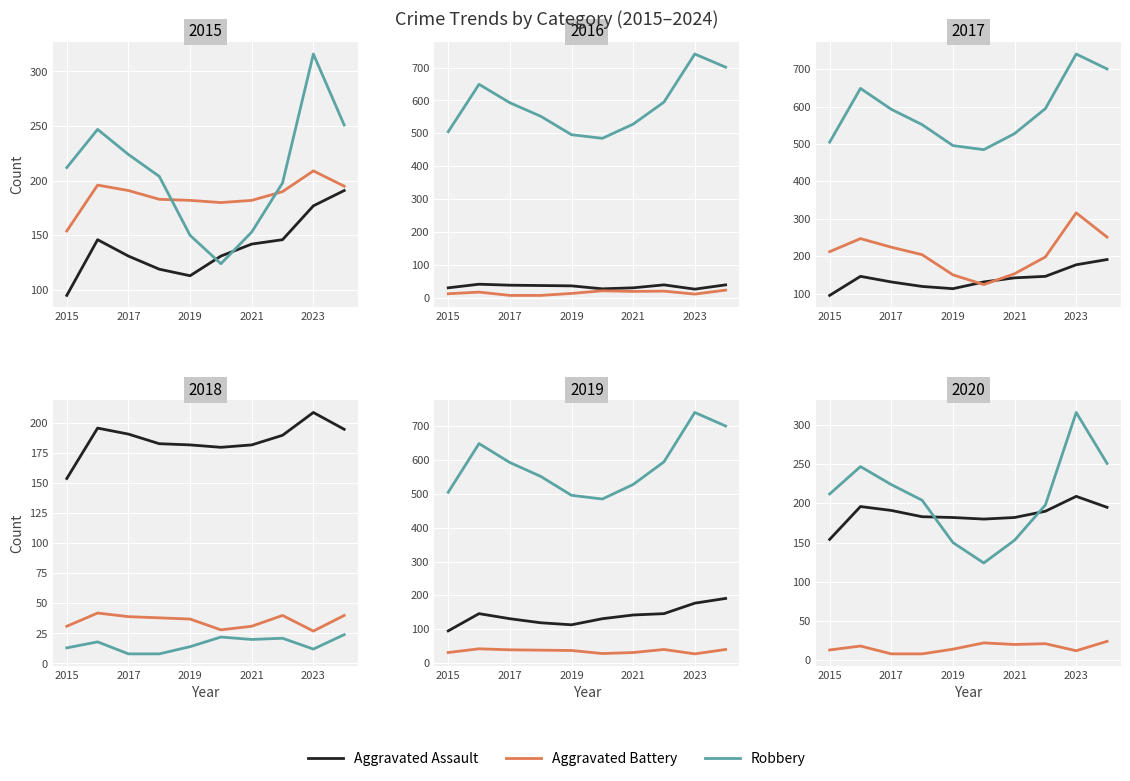

What is the value of the Aggravated Assault point at the 1st from the left?

95